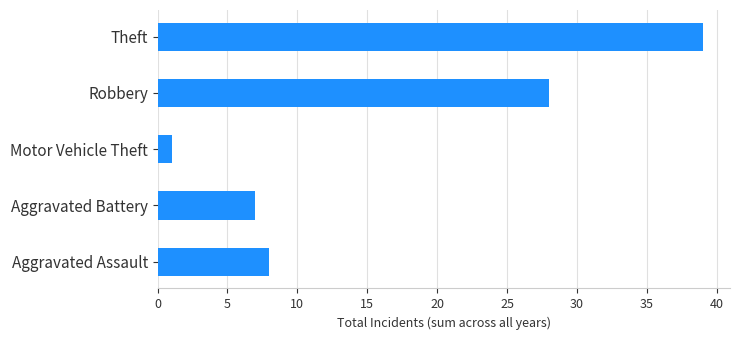

What is the difference between the second highest and minimum values?

27